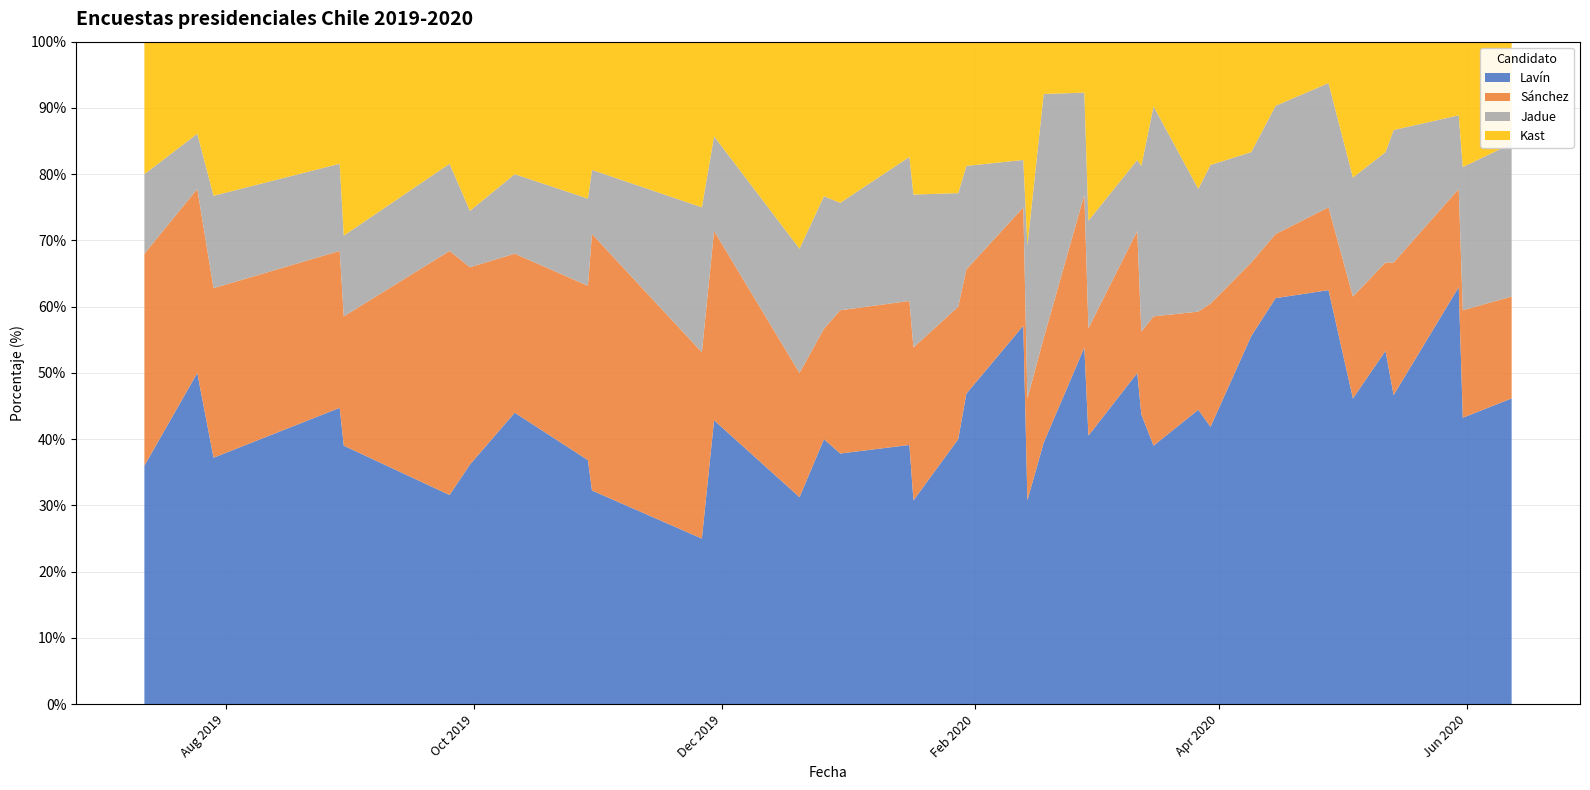

What is the maximum value for Lavín?

63.0